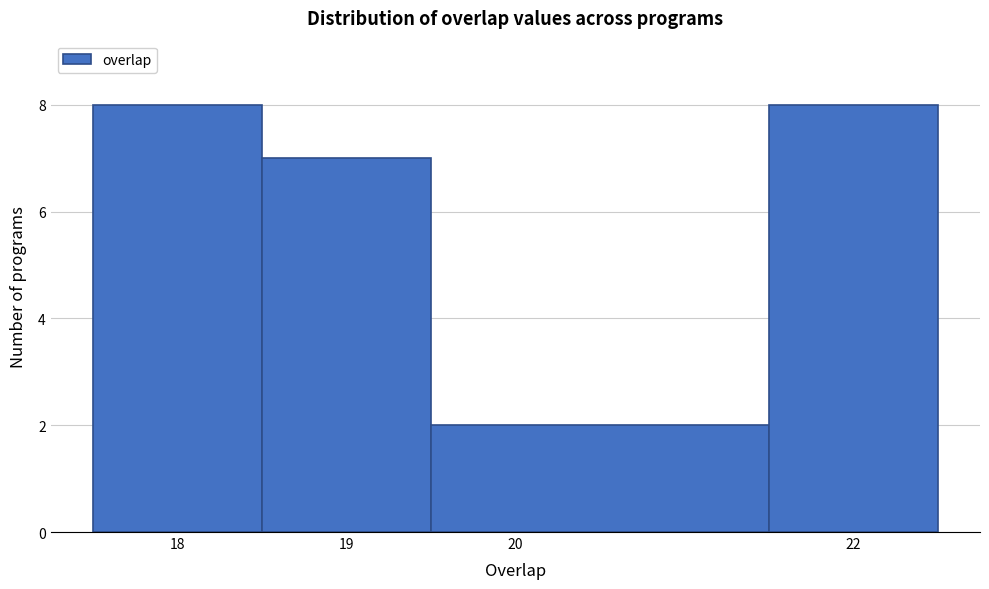

Reading left to right, list every bar in this chart as the range it spans on the x-axis followed by its height. The values are not printed on the chart, so give them approximately, as read against the axis.

17.5 to 18.5: 8
18.5 to 19.5: 7
19.5 to 21.5: 2
21.5 to 22.5: 8